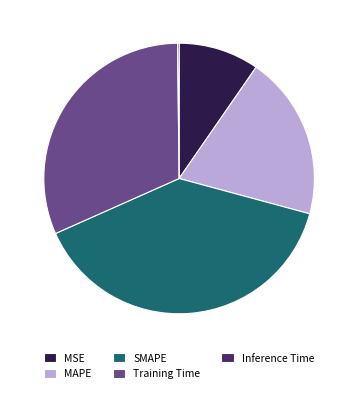

Which slice is the largest?

SMAPE